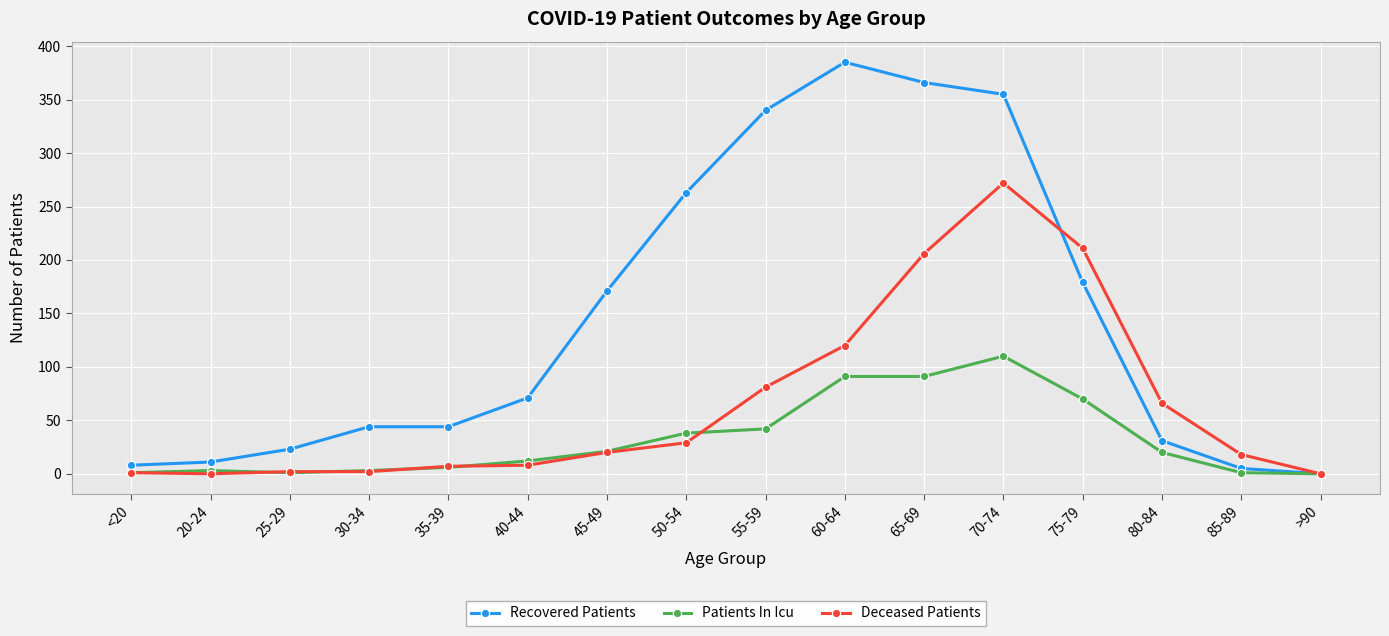

True or false: Recovered Patients has a value of 31 at 80-84.

True